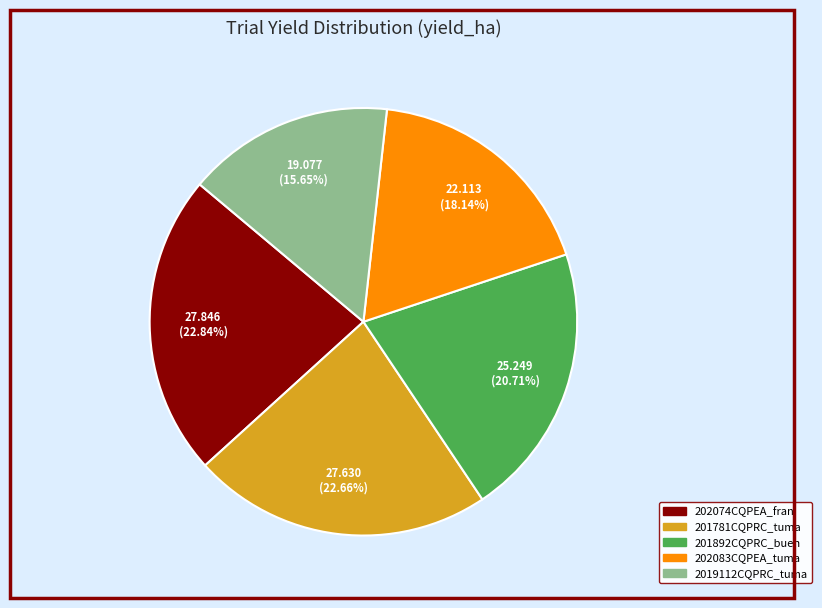

How many segments does this pie chart have?

5